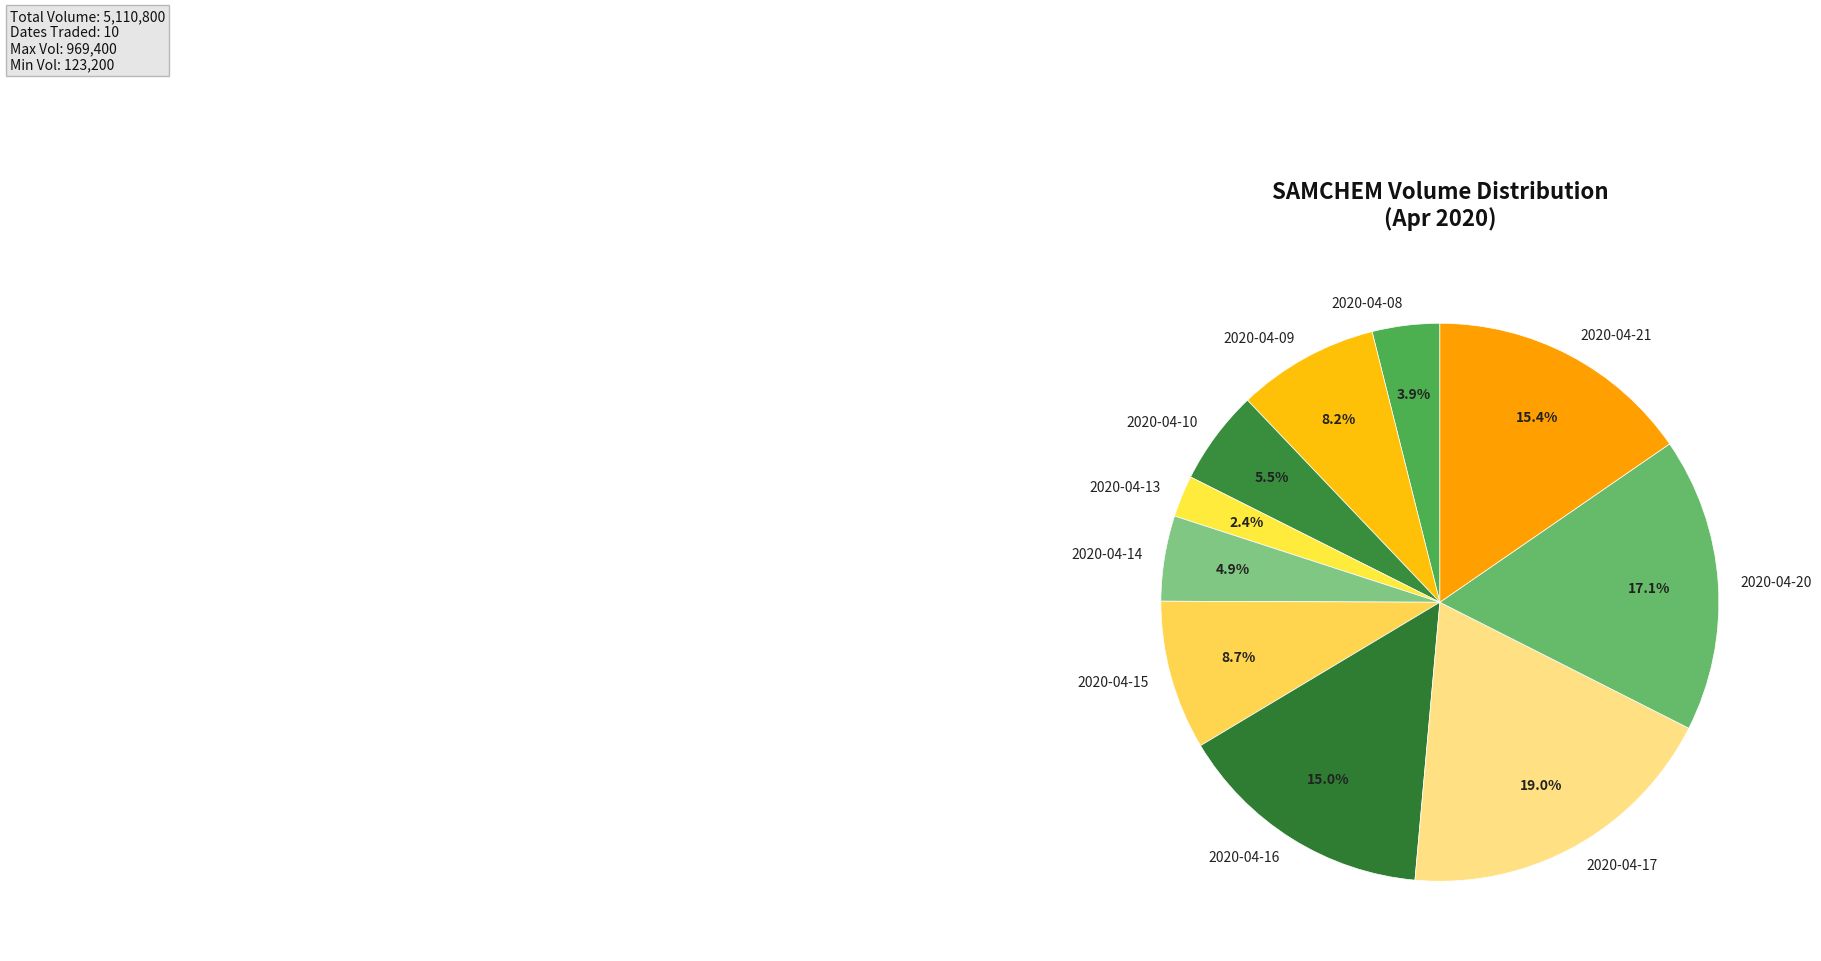

What percentage is NOT represented by 2020-04-21?

84.6%